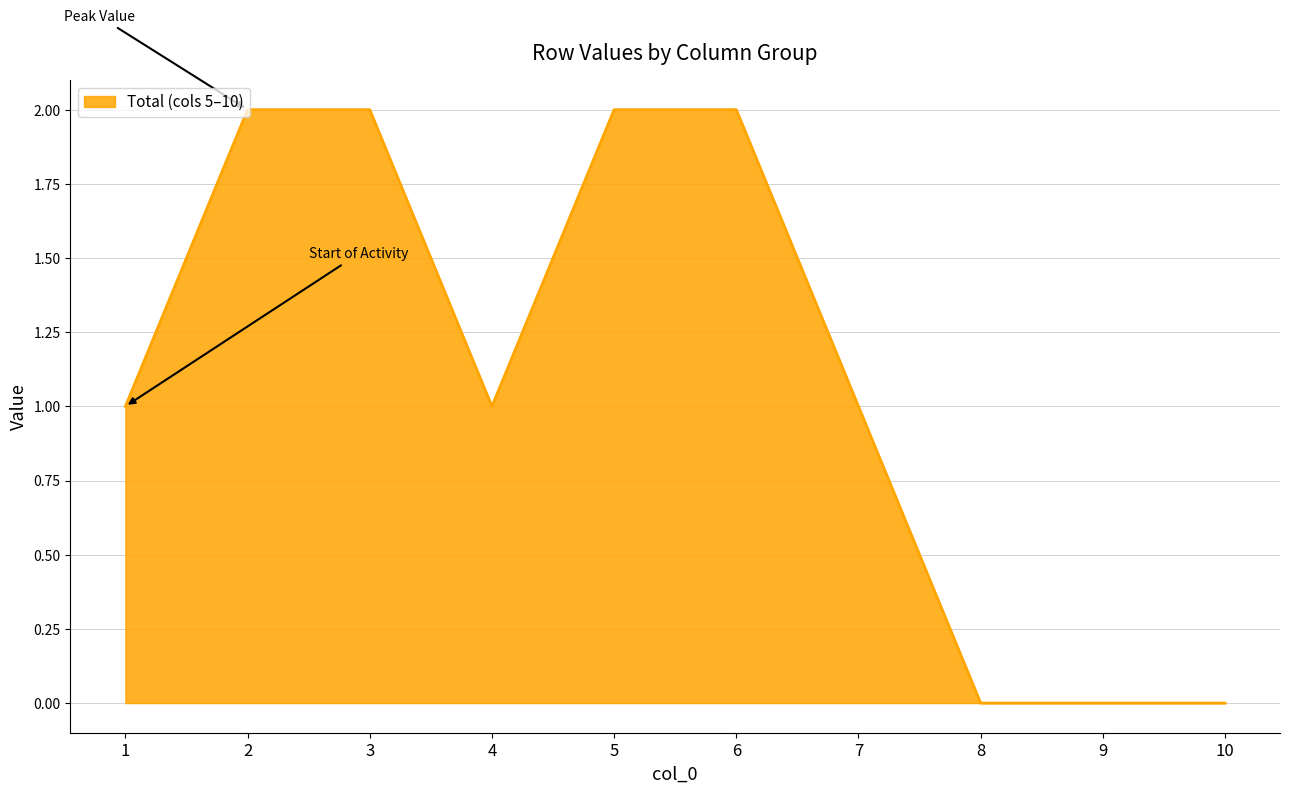

Between 7 and 10, which is larger?

7